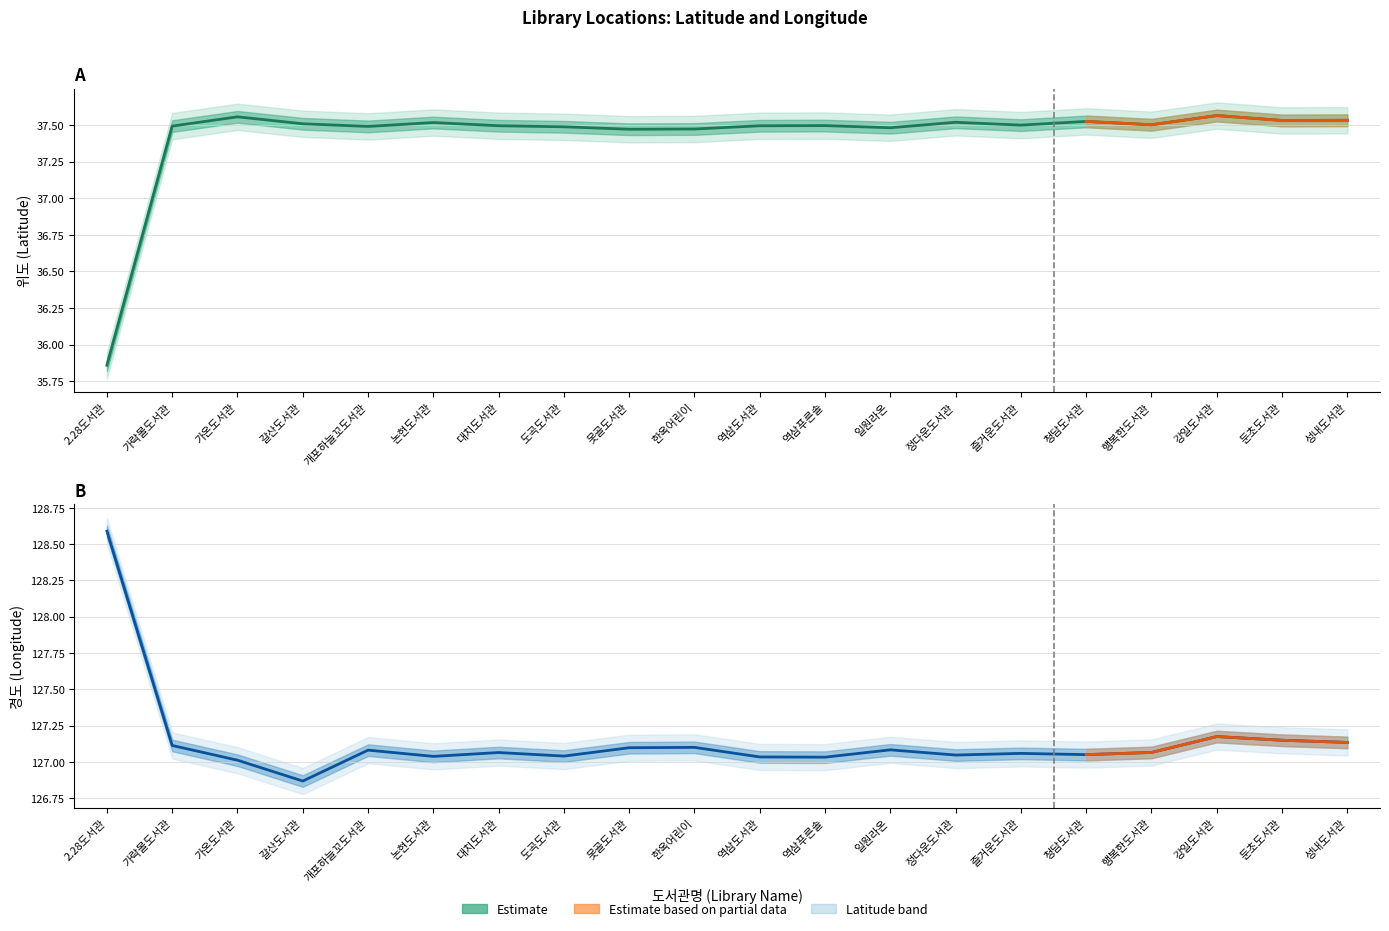

True or false: 경도 and 위도 cross at least once.

False